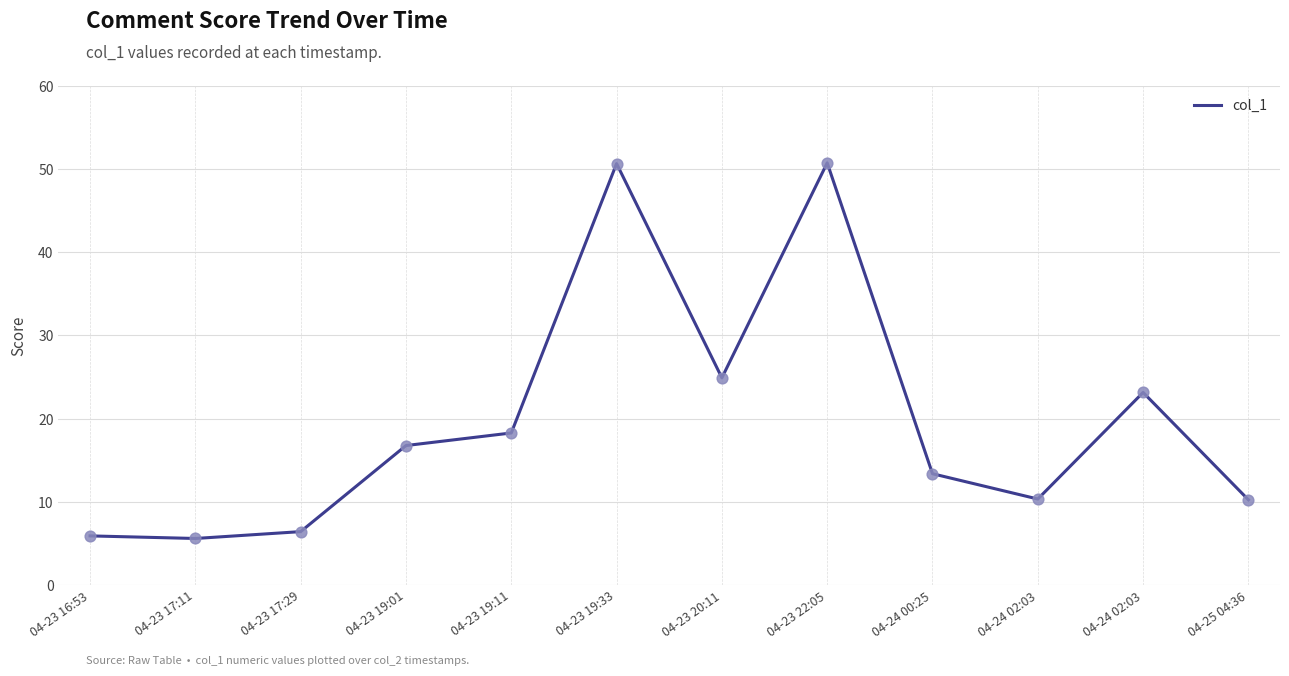

What is the change in value from 04-23 22:05 to 04-24 02:03?

-40.4